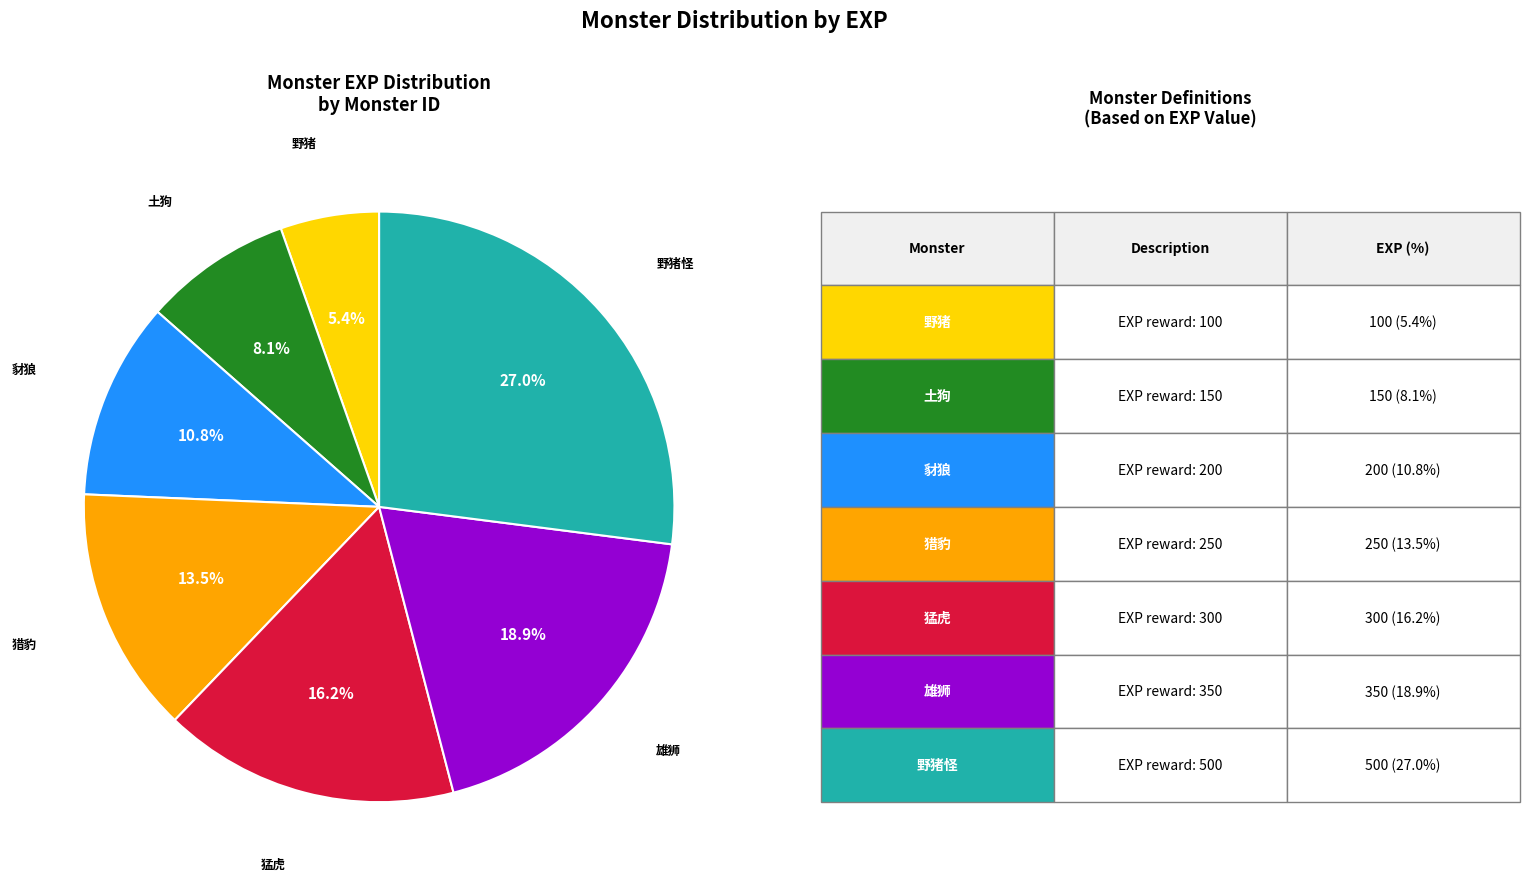

Does any single category account for the majority?

No